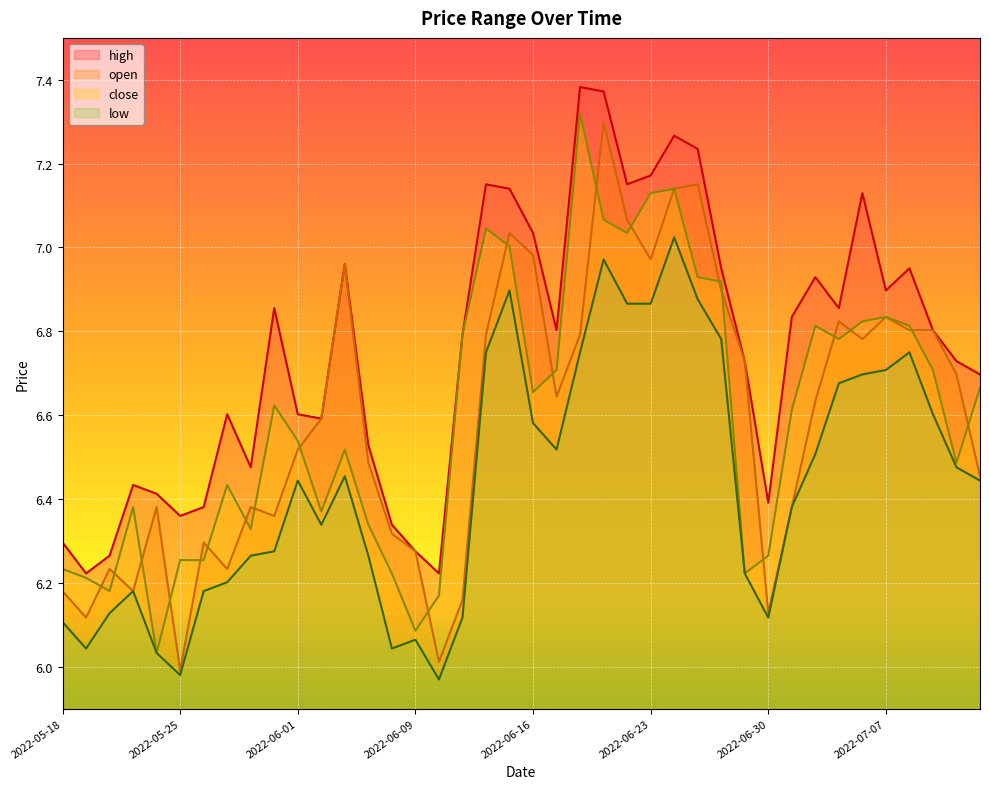

At which category is the sum across all series the highest?

2022-06-21